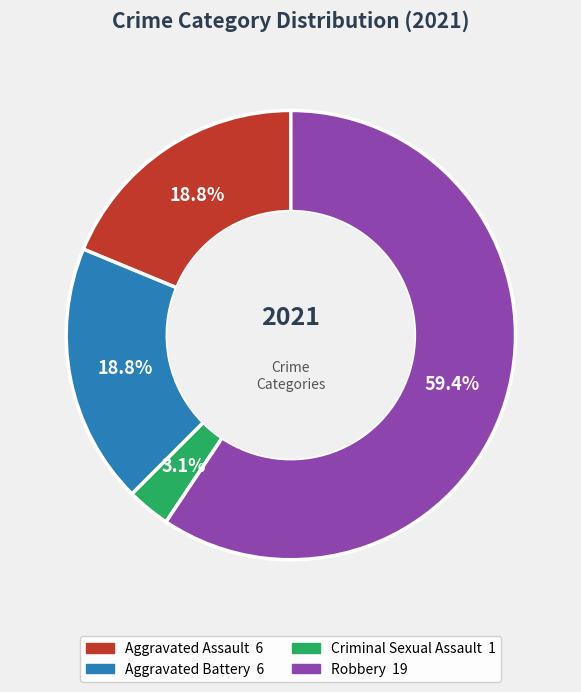

Which category has the smallest portion of the pie?

Criminal Sexual Assault